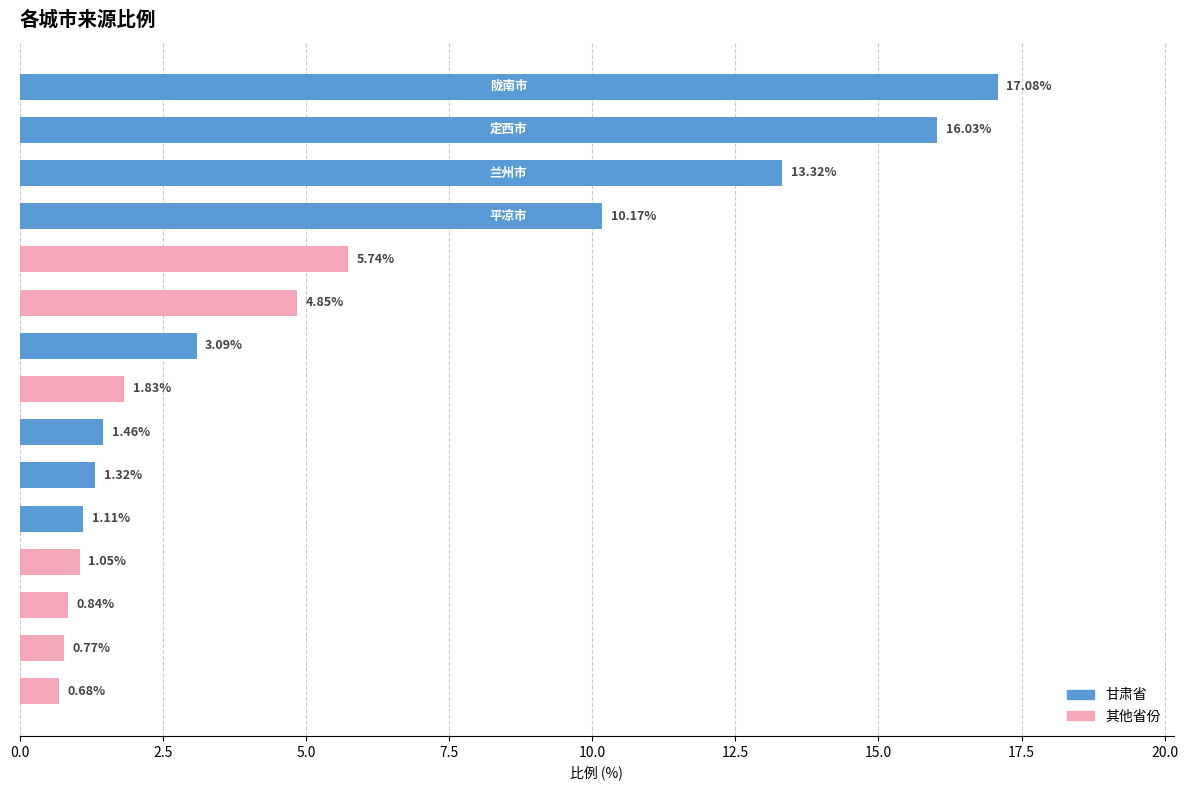

Does the chart contain stacked bars?

No